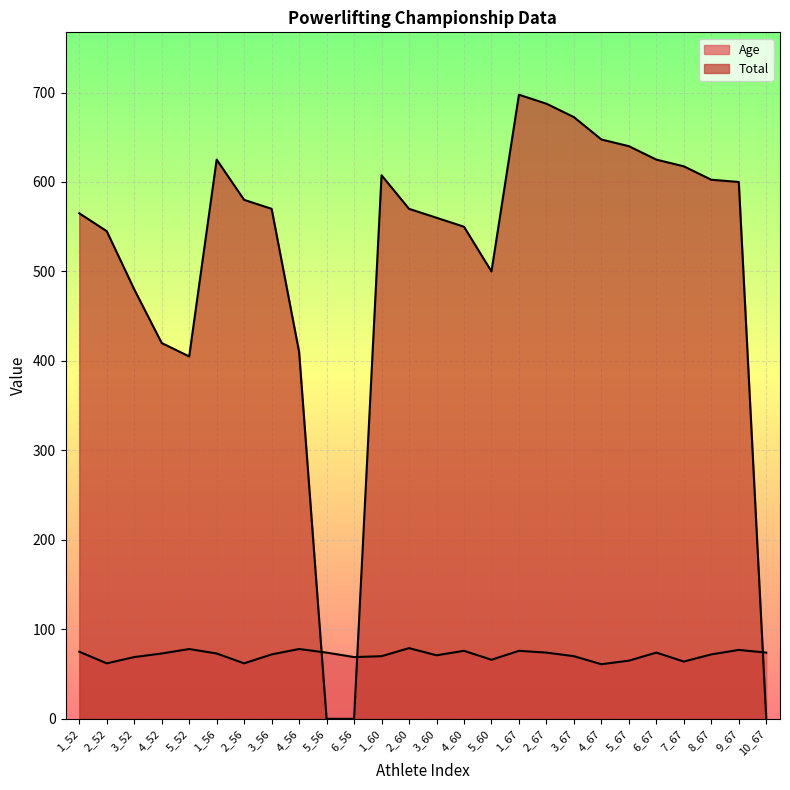

What is the approximate value of Age at 1_67?

76.0